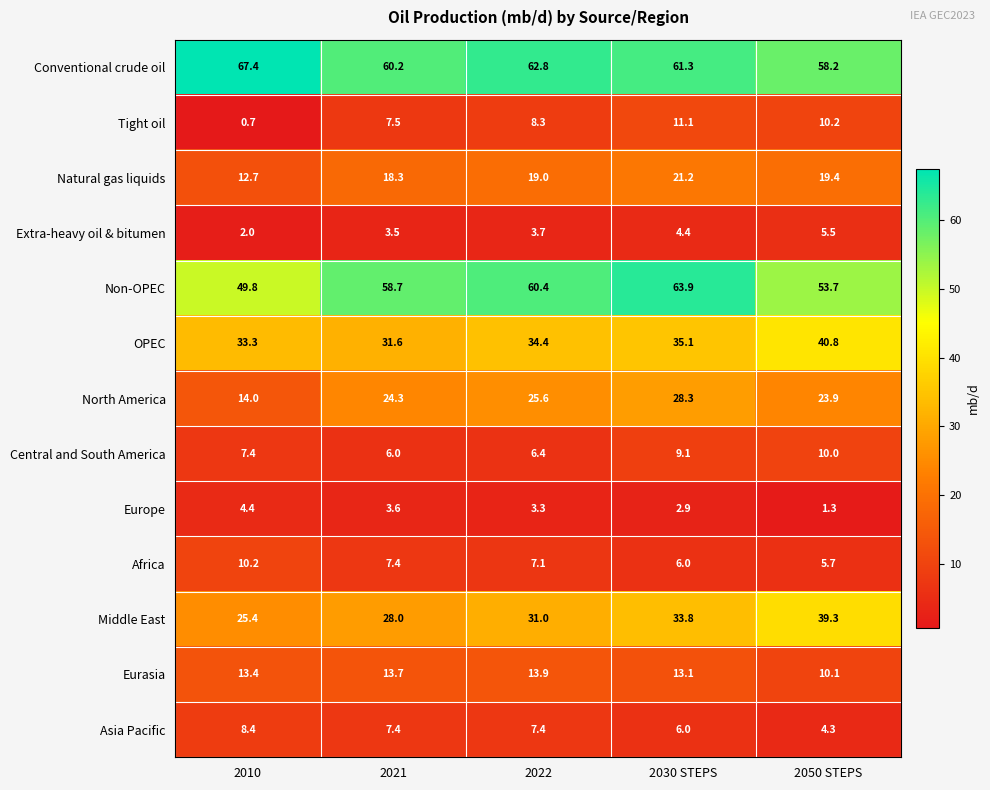

At which category does the chart reach its minimum across all series?

2010